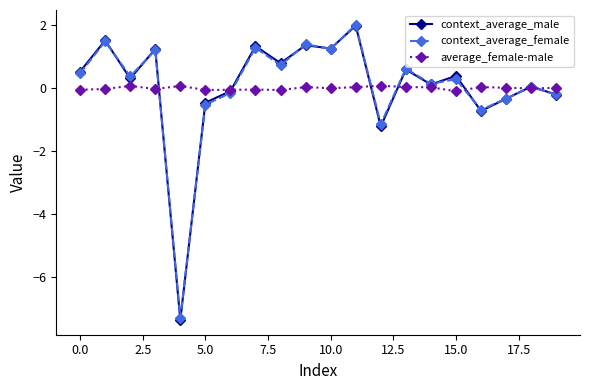

What is the minimum value shown in the chart?

-7.4